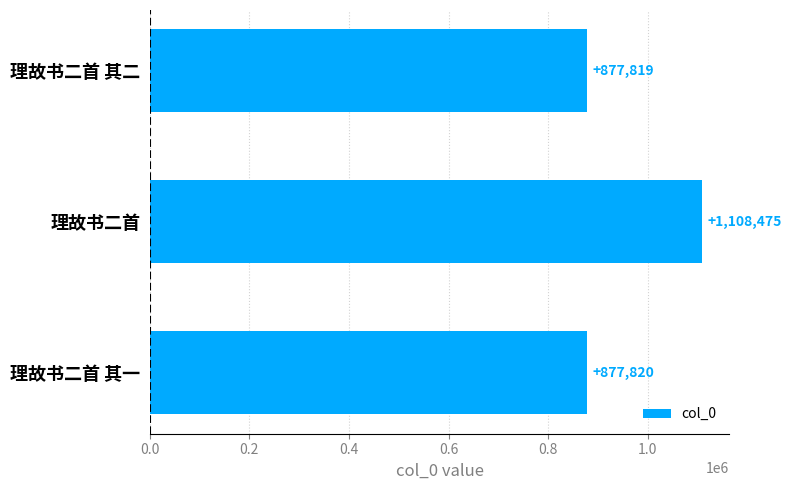

Reading top to bottom, list all the values displayed in this chart.

理故书二首 其二=877819	理故书二首=1108475	理故书二首 其一=877820